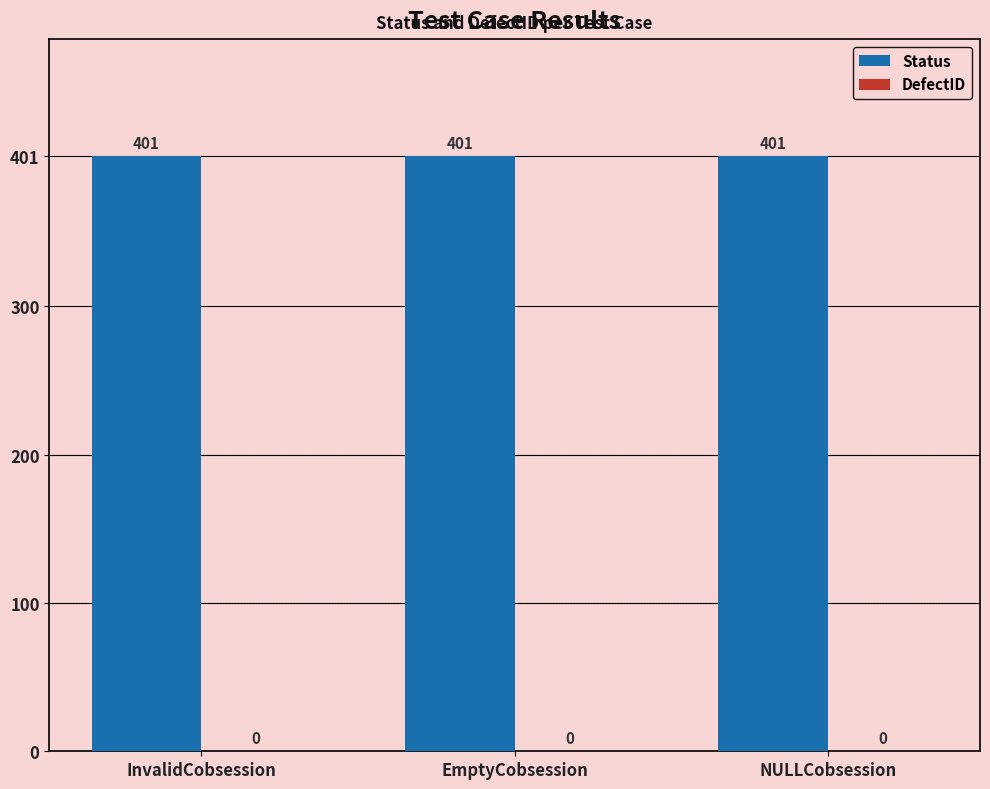

What is the spread (max minus min) of values at EmptyCobsession?

401